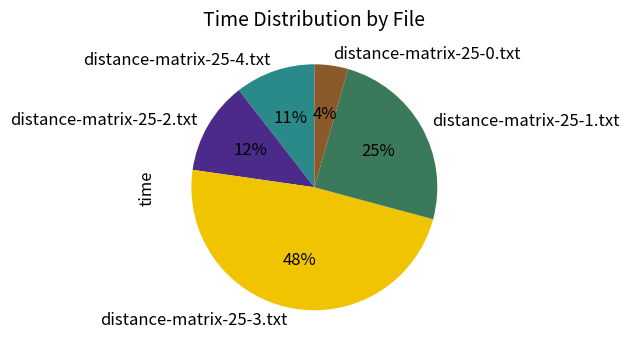

How many slices are in this pie chart?

5